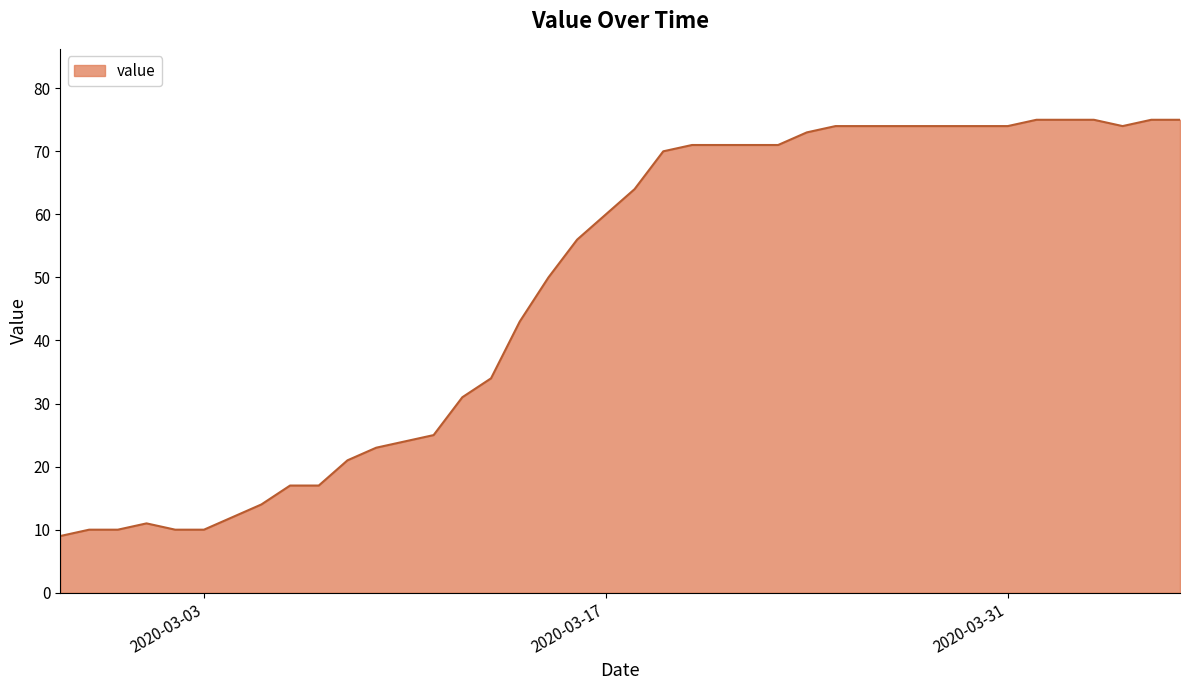

What is the maximum value shown in the chart?

75